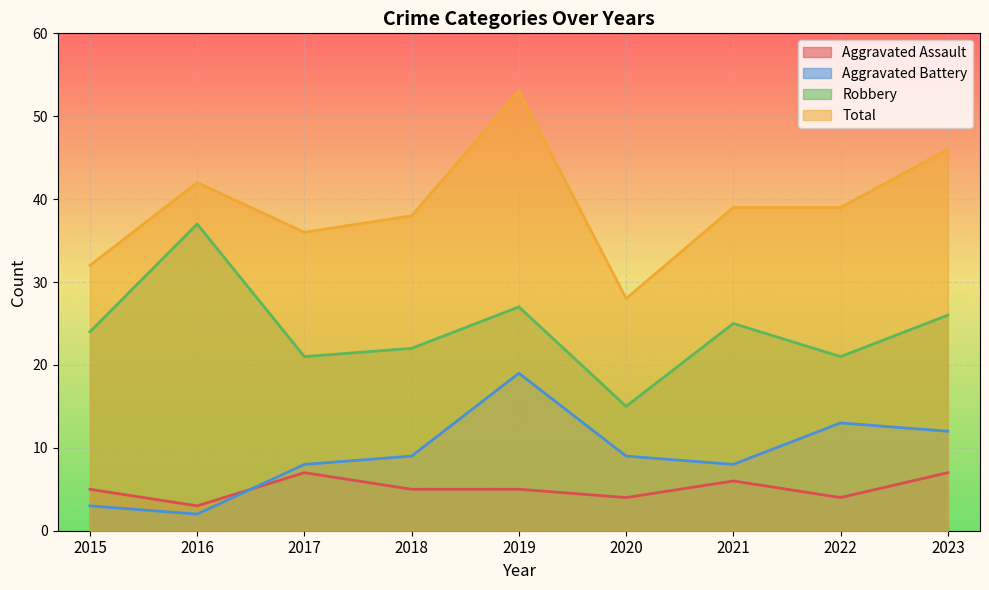

The value of Total at 2023 is 46. True or false?

True